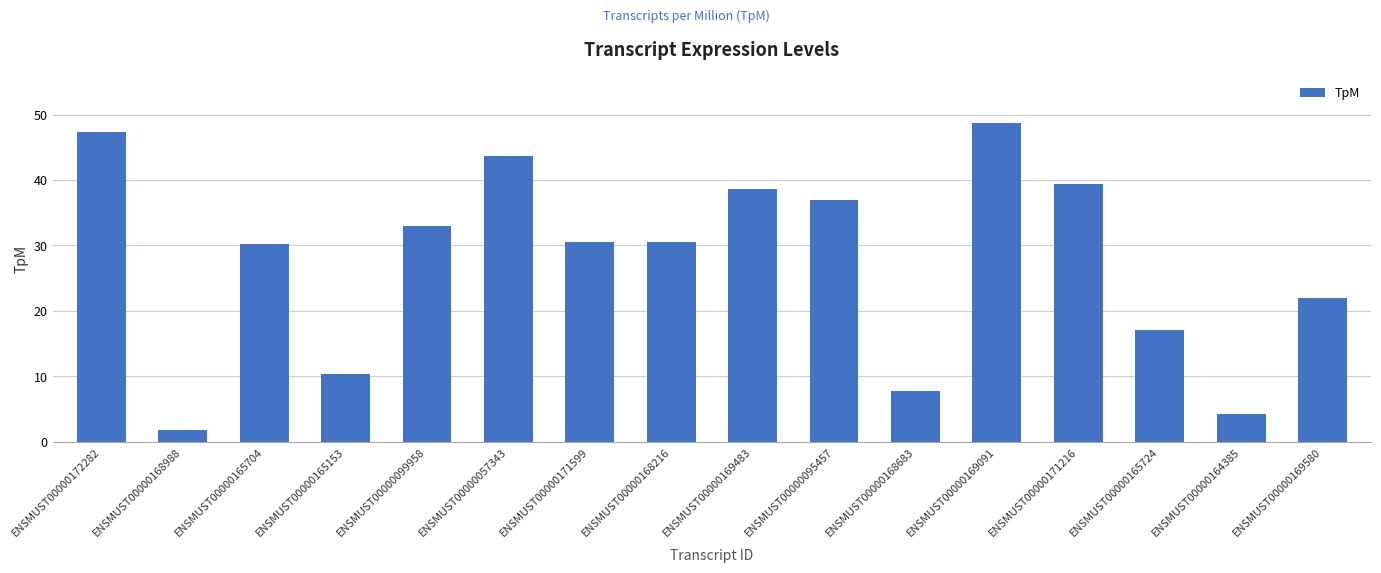

What is the label of the 14th bar from the left?

ENSMUST00000165724